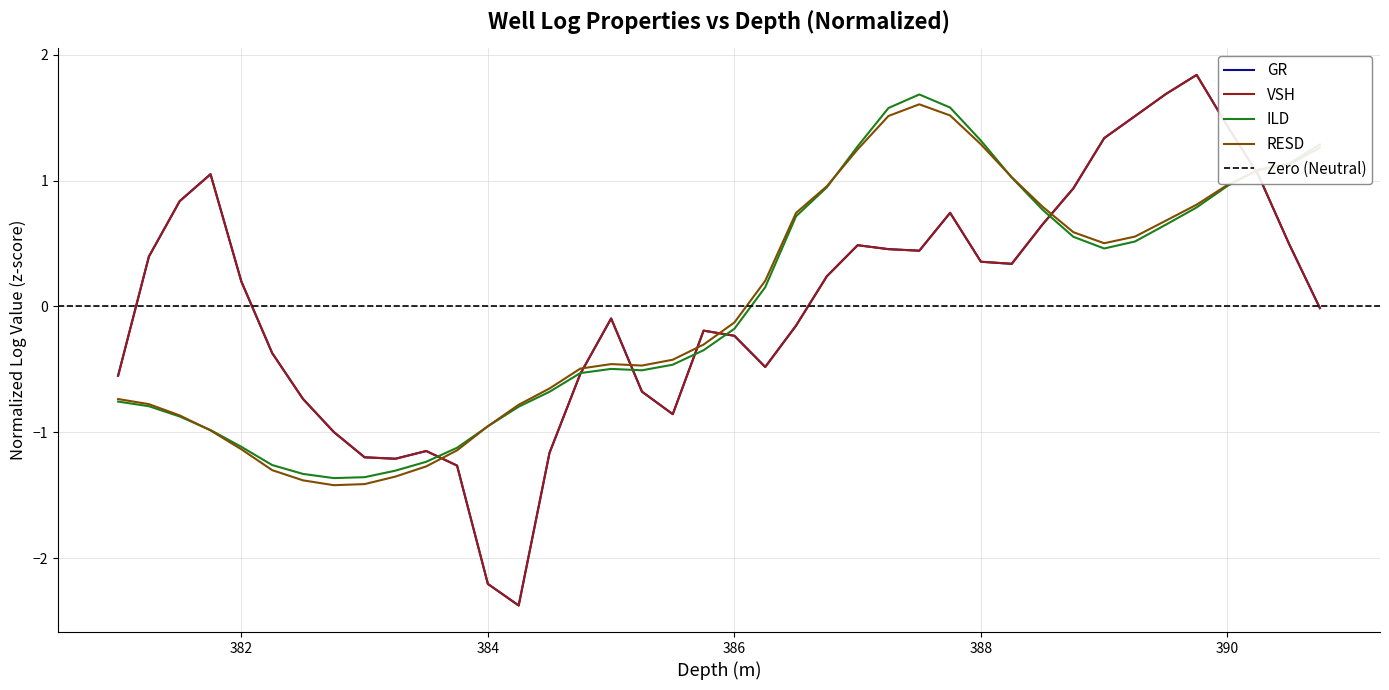

What is the spread (max minus min) of values at 386.5?

0.9